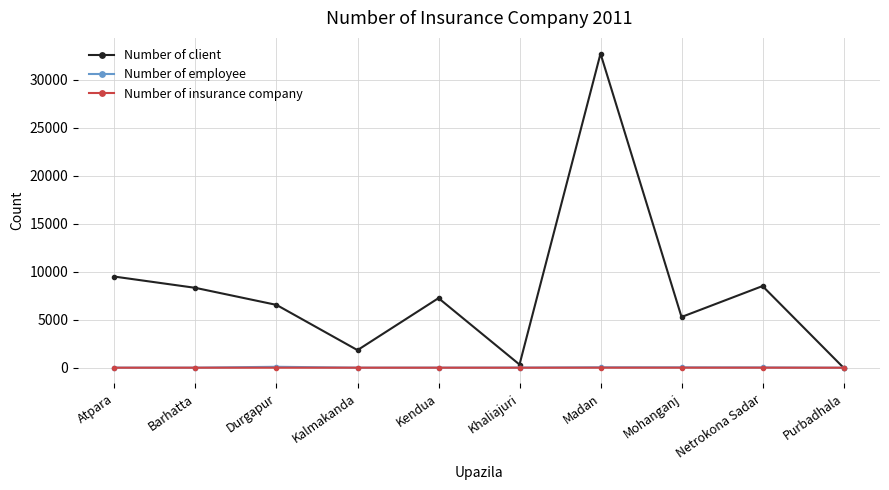

Which series changed the most between Kalmakanda and Kendua?

Number of client